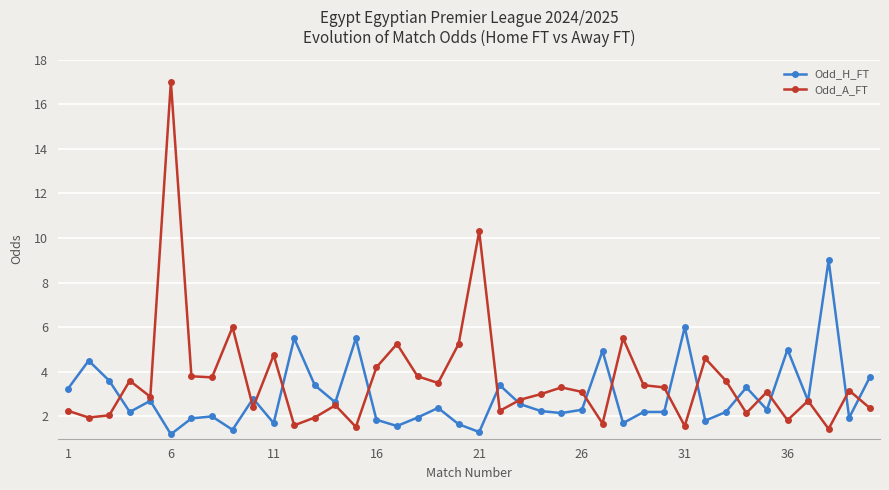

What is the value of the Odd_H_FT point at the 22nd from the left?

3.4